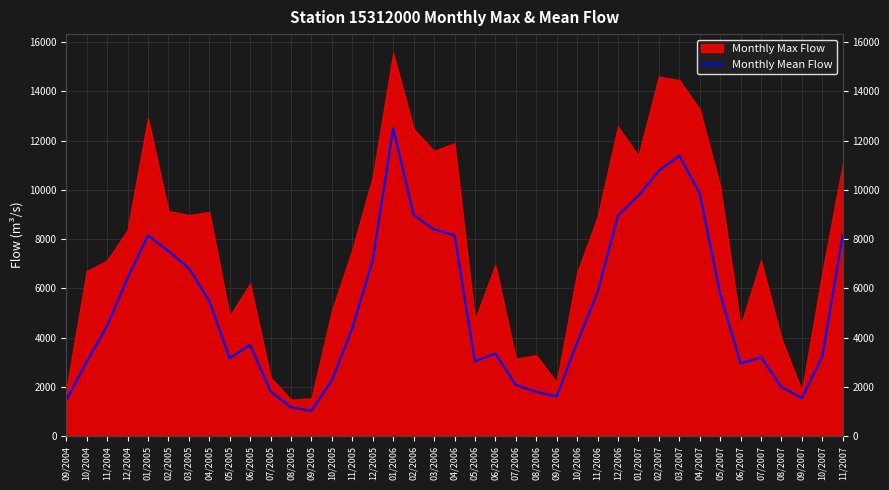

What is the change in value from 09/2005 to 10/2005?

+1241.2